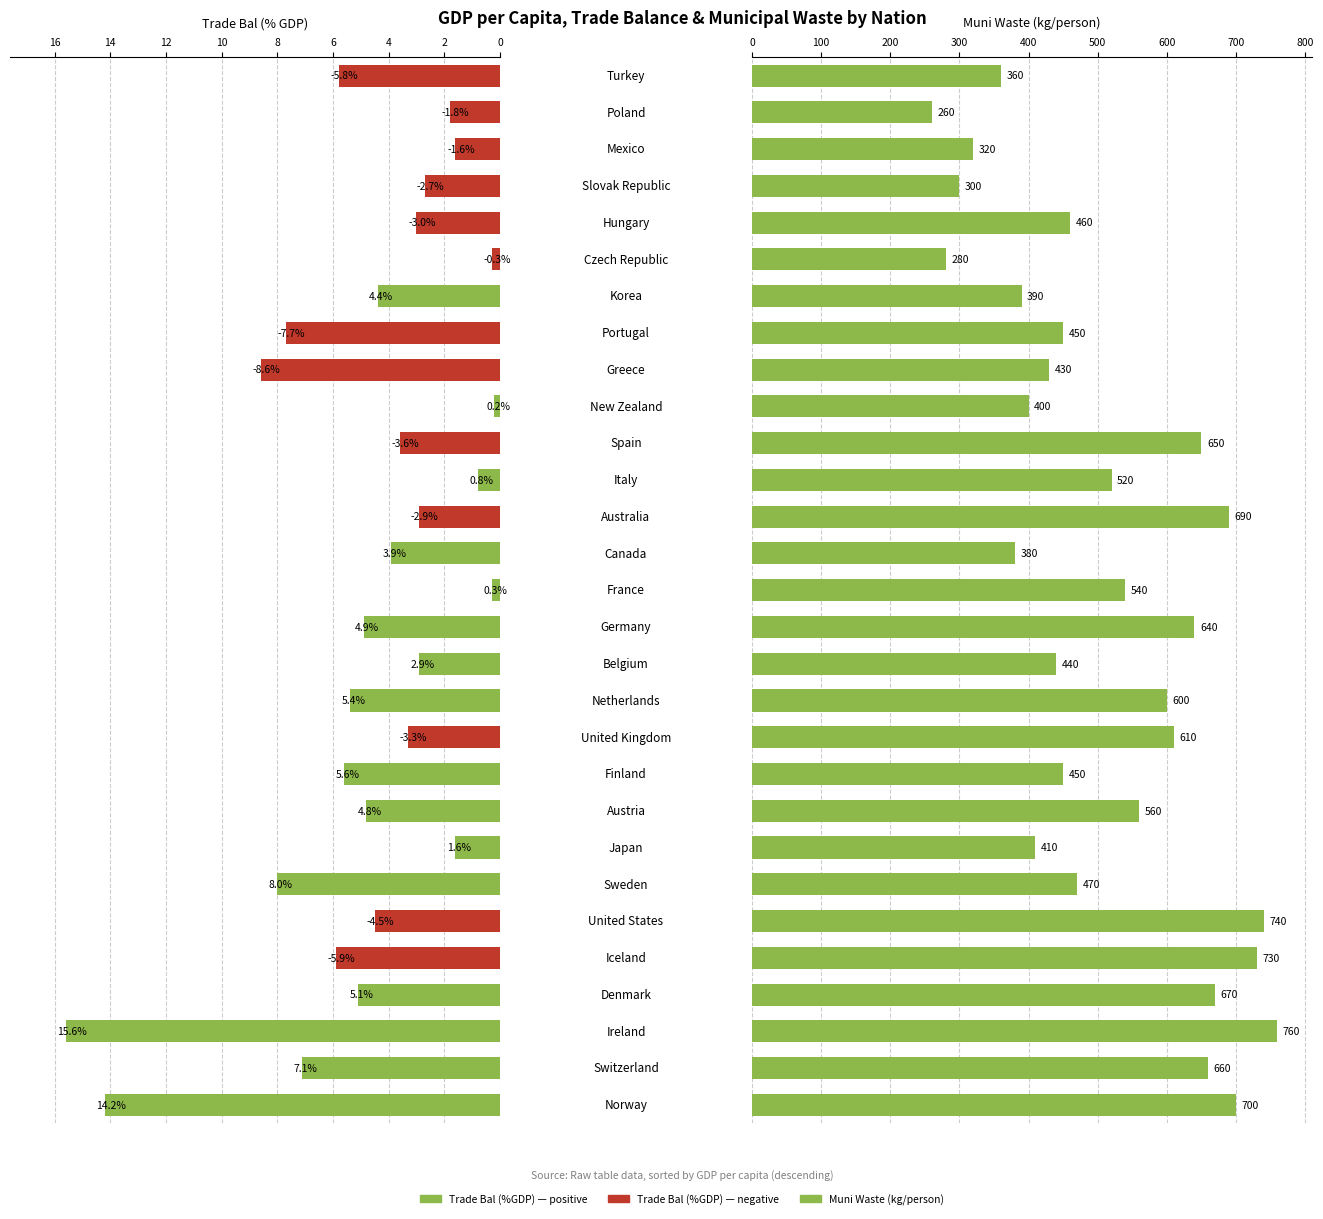

How many groups of bars are there?

29